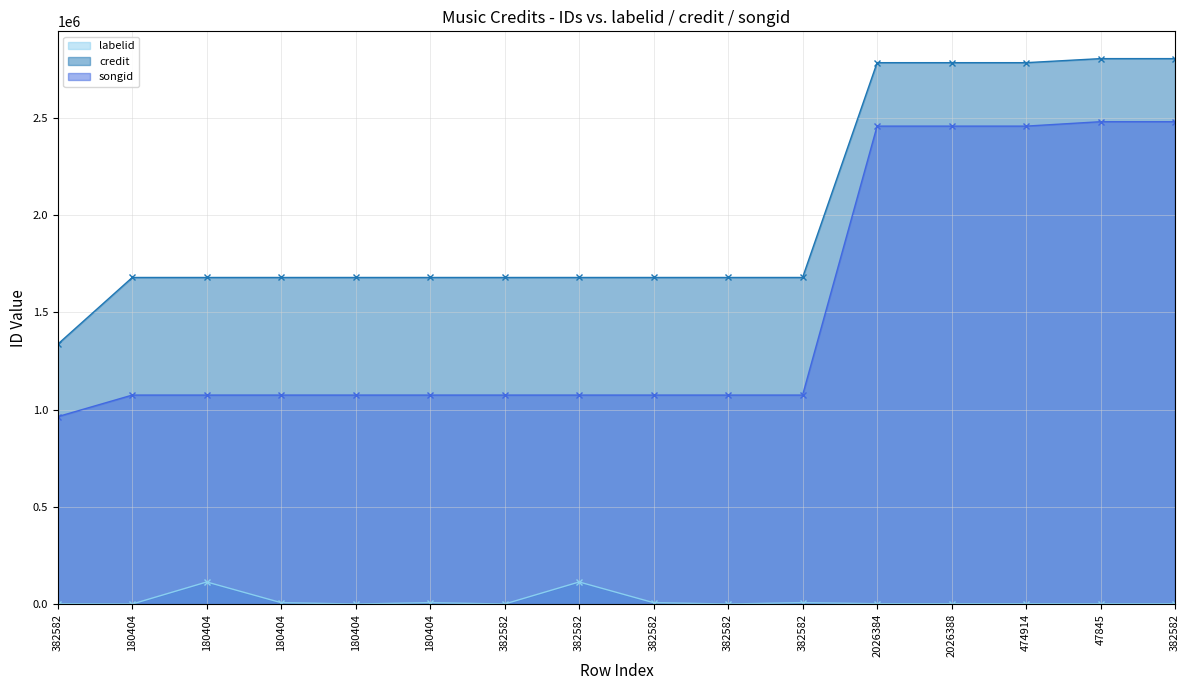

What is the total value across all series at 180404?

2757284